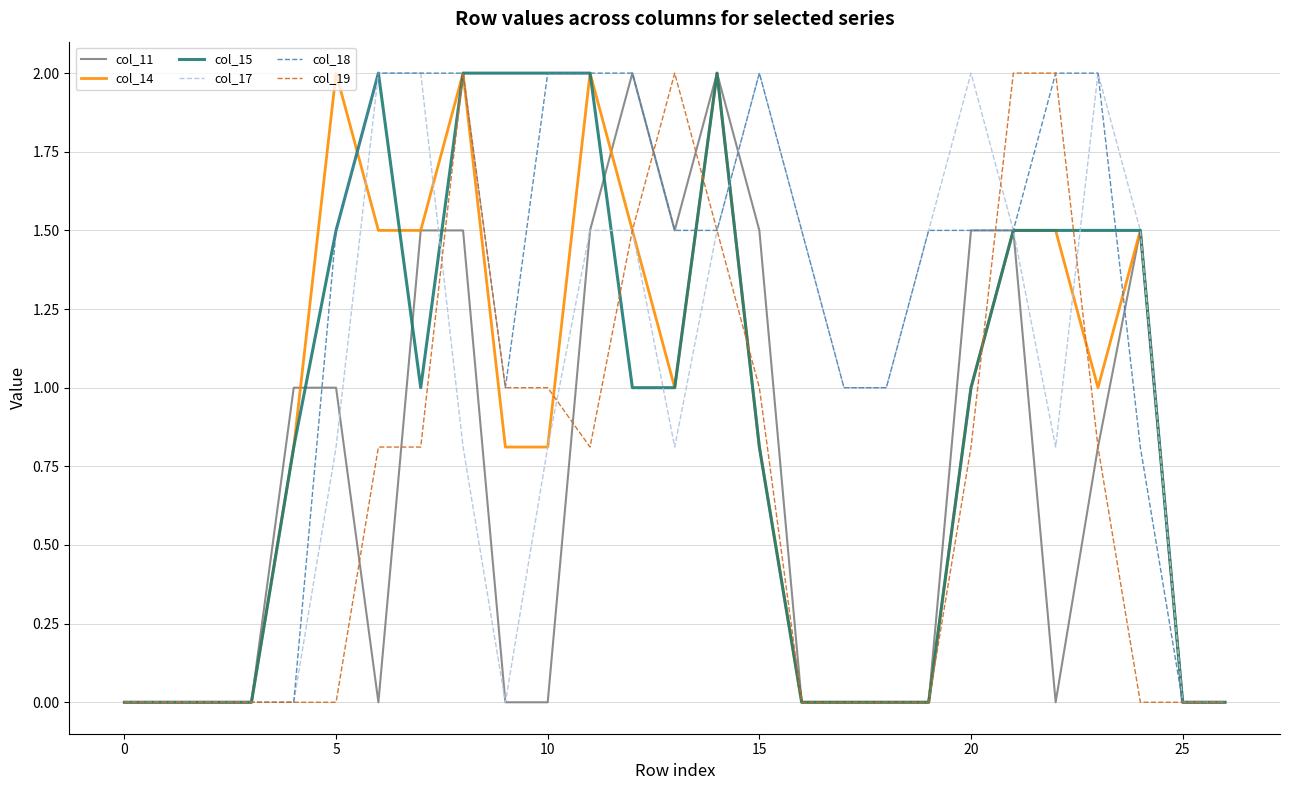

Is this an area chart (filled region under the line)?

No